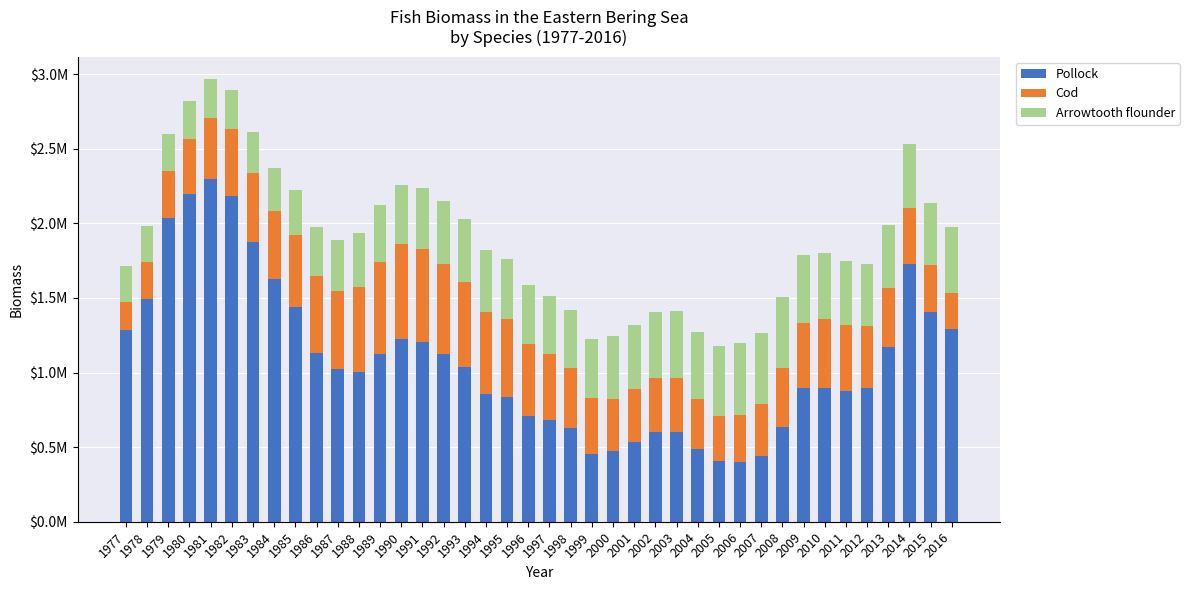

What are all the series names shown in the legend?

Pollock, Cod, Arrowtooth flounder